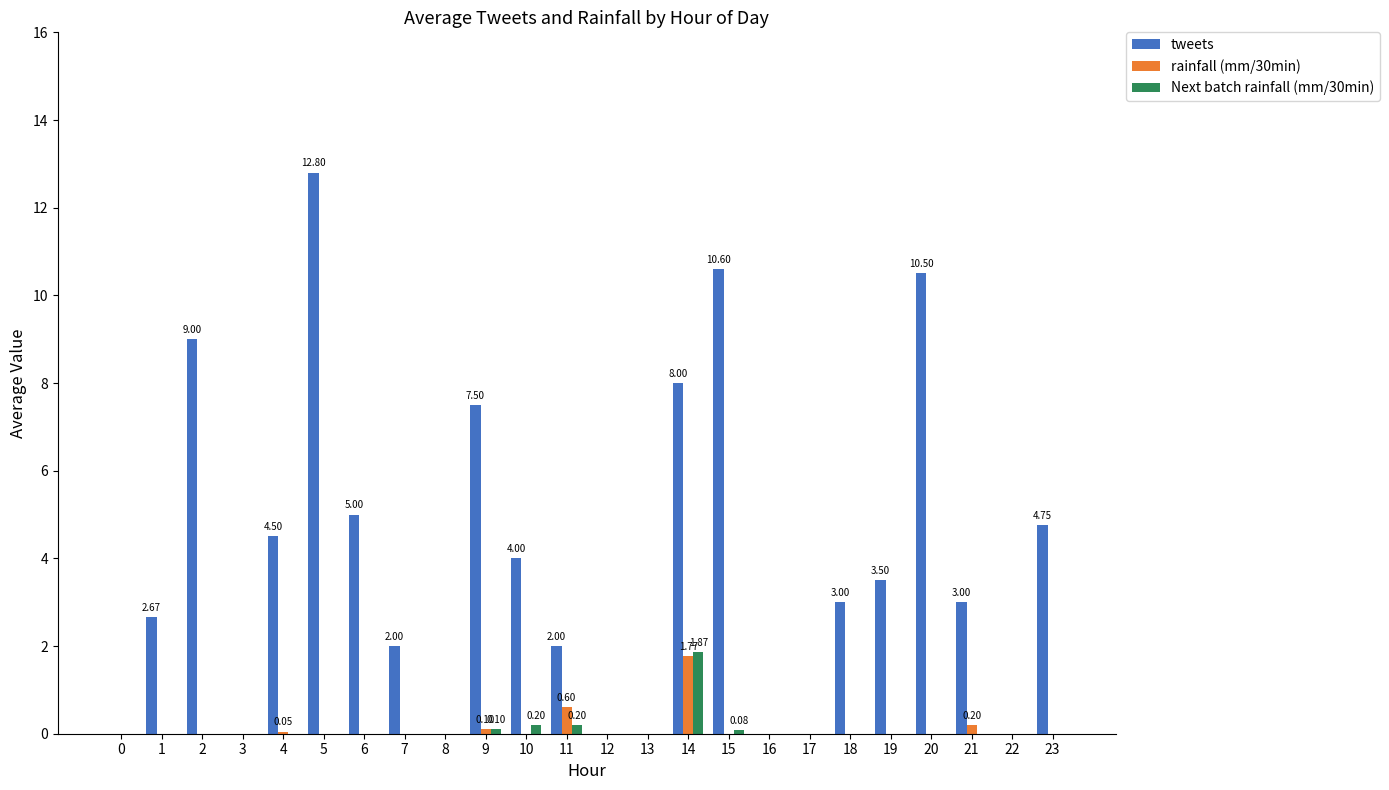

How many categories are shown in the chart?

24